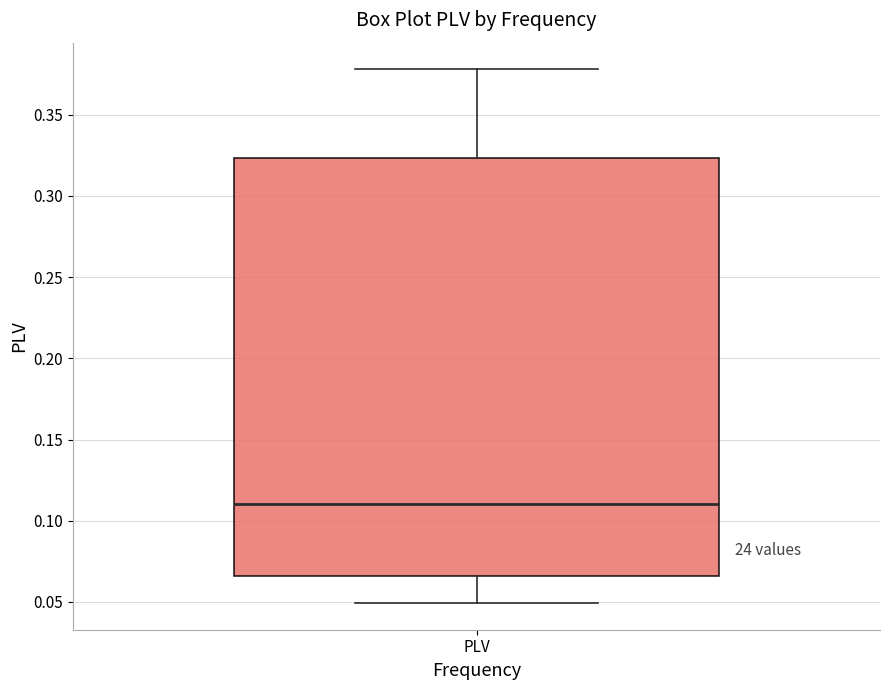

Read this box plot against the y-axis: the position of the median line, the range covered by the box, and the ends of both whiskers. The values are not printed on the chart, so give them approximately, as read against the axis.

median 0.110, box 0.065 to 0.325, whiskers 0.050 to 0.380